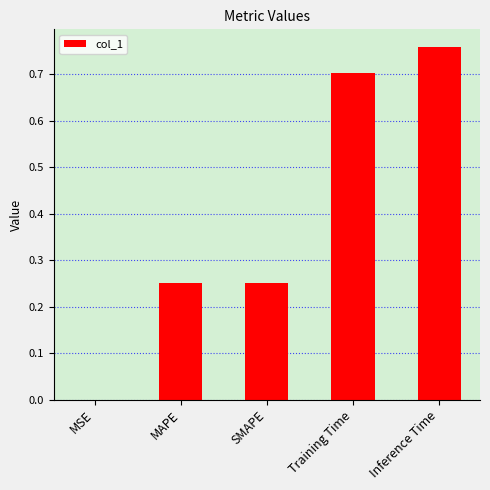

Which category has the highest value across all series?

Inference Time